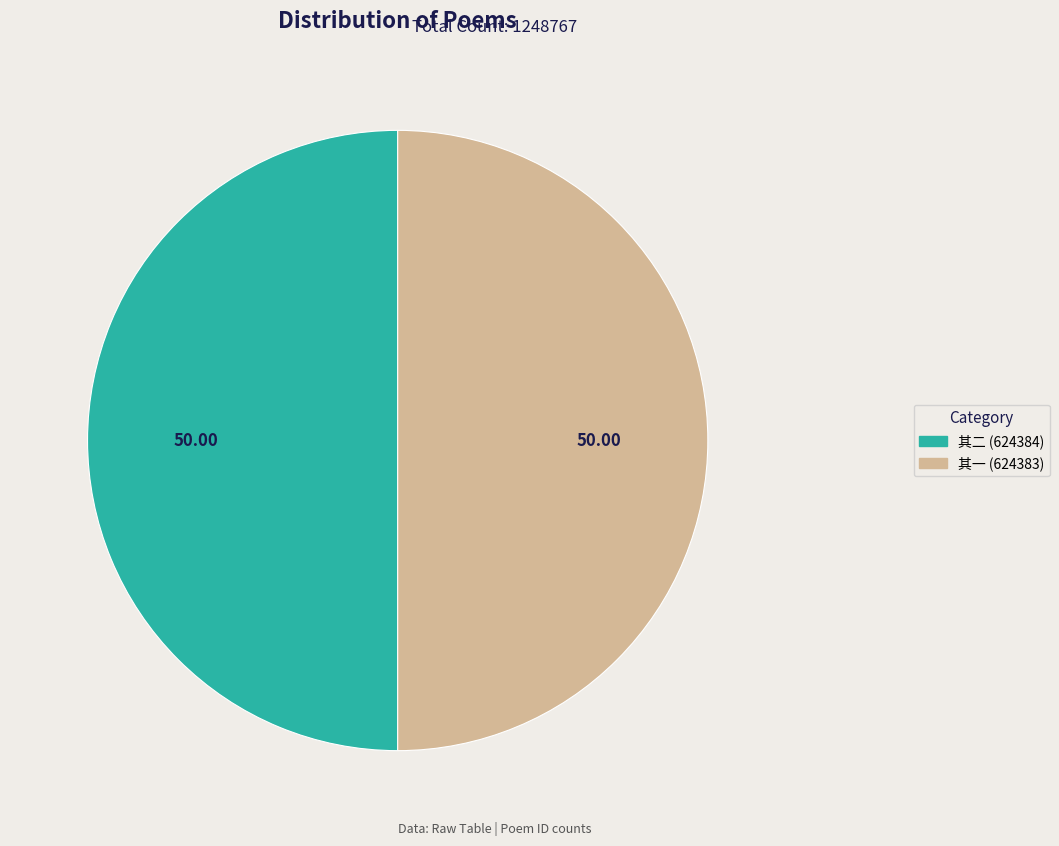

Count the number of slices in the pie.

2